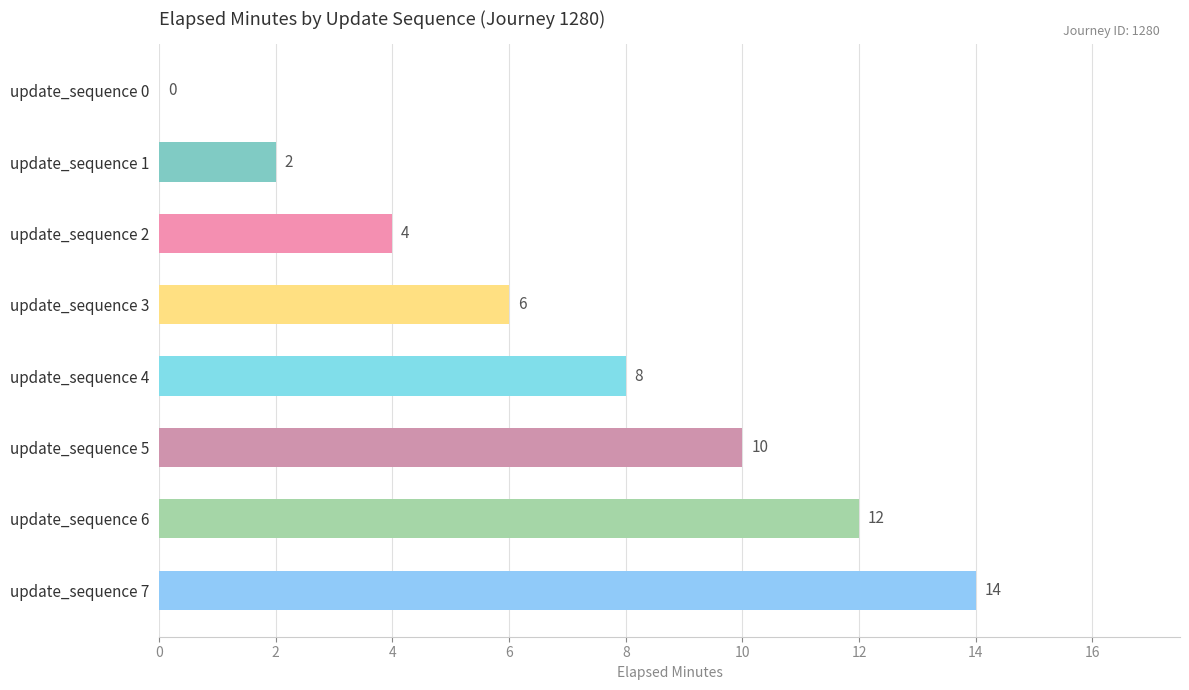

What is the sum of the values at update_sequence 7 and update_sequence 6?

26